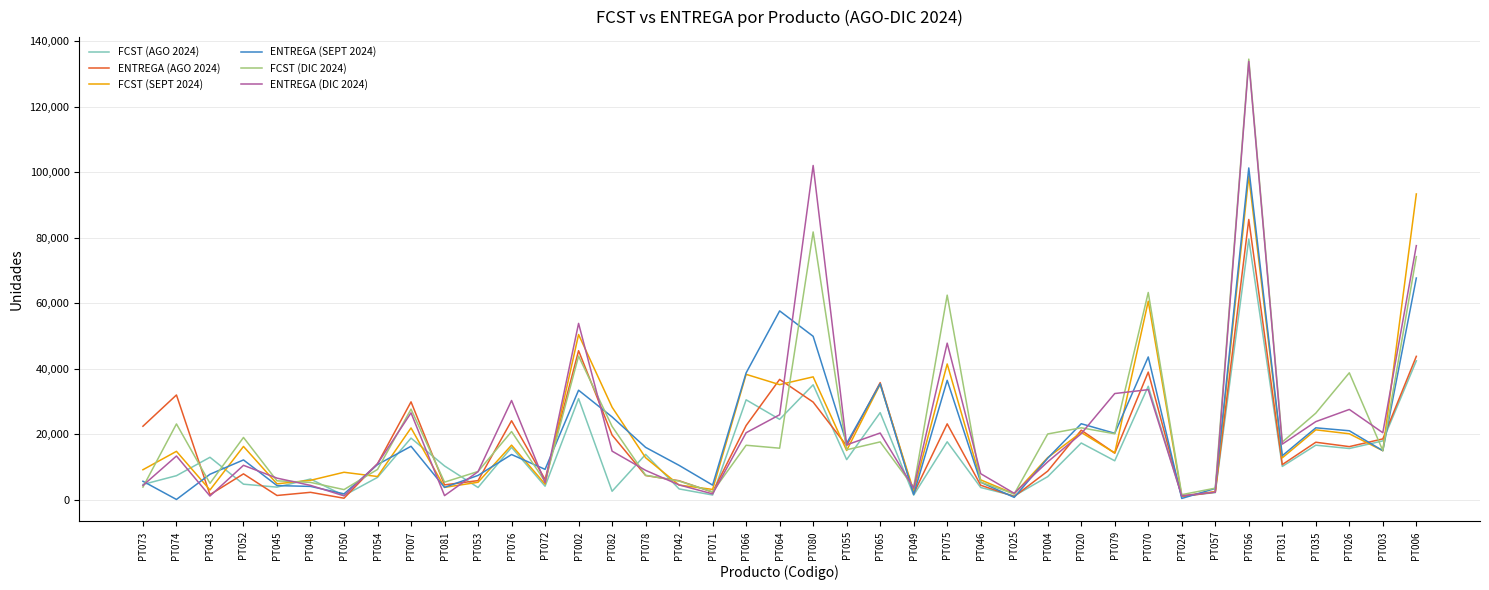

At which category is the sum across all series the highest?

PT056